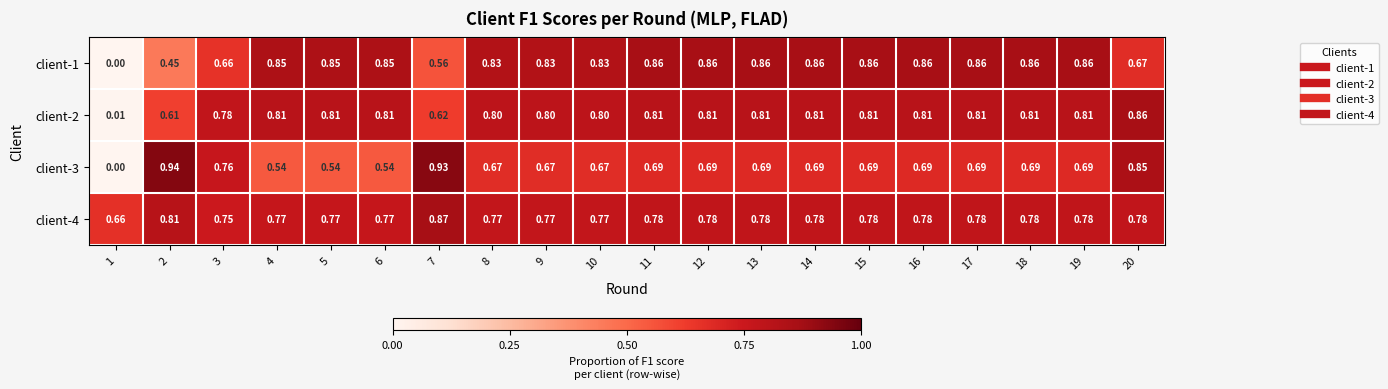

Is the value of client-1 at 6 greater than the value of client-3 at 15?

Yes